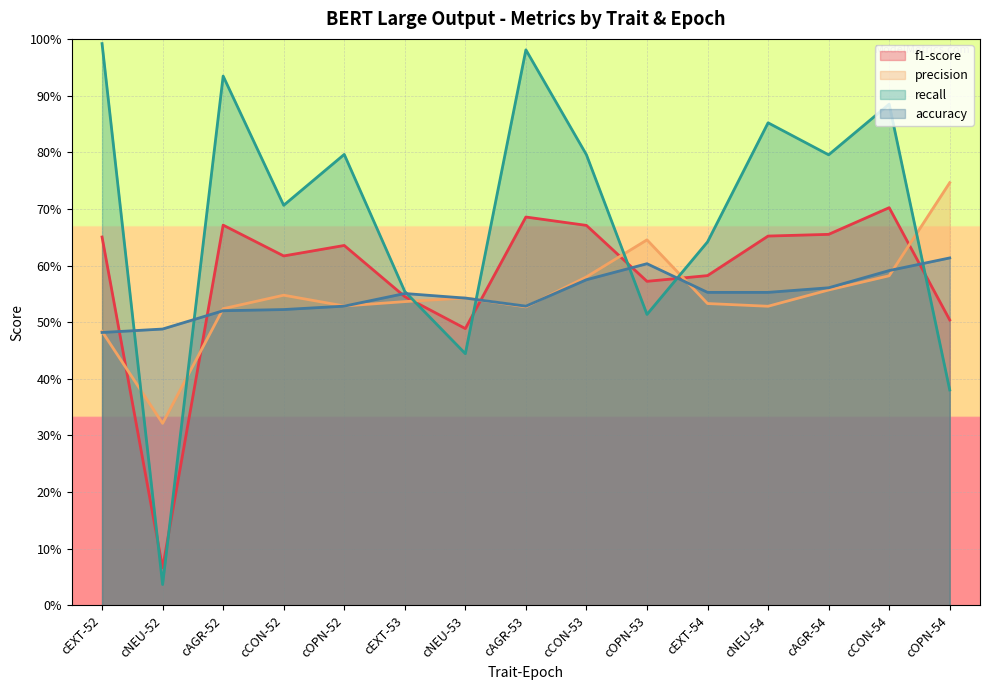

What is the approximate value of precision at cCON-53?

0.6